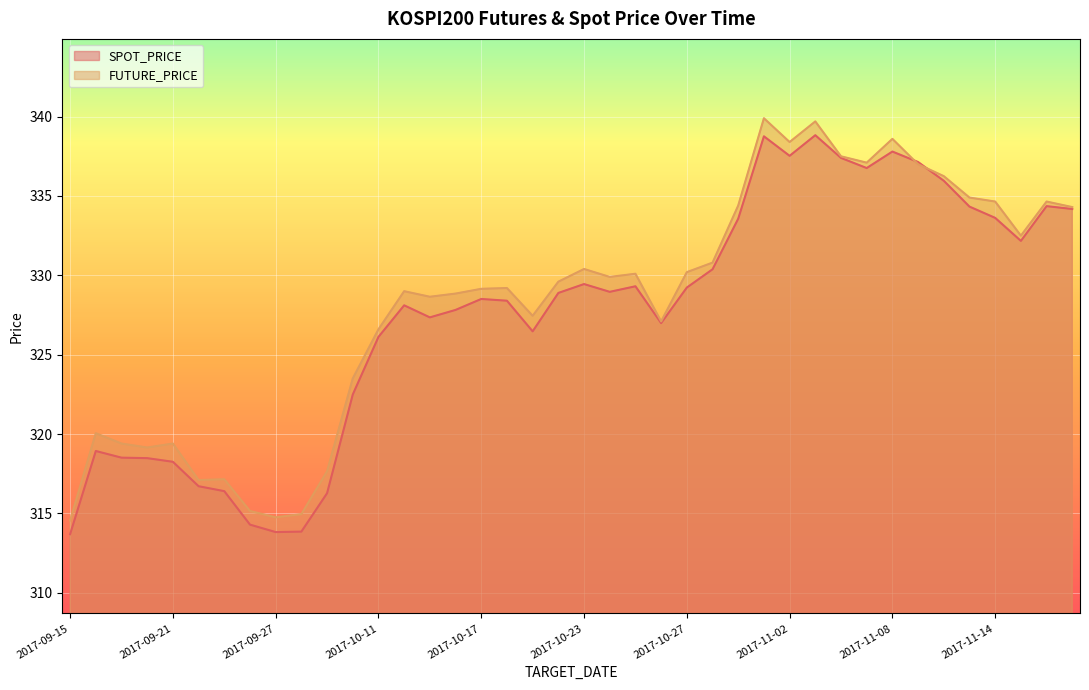

What is the minimum value for FUTURE_PRICE?

314.6